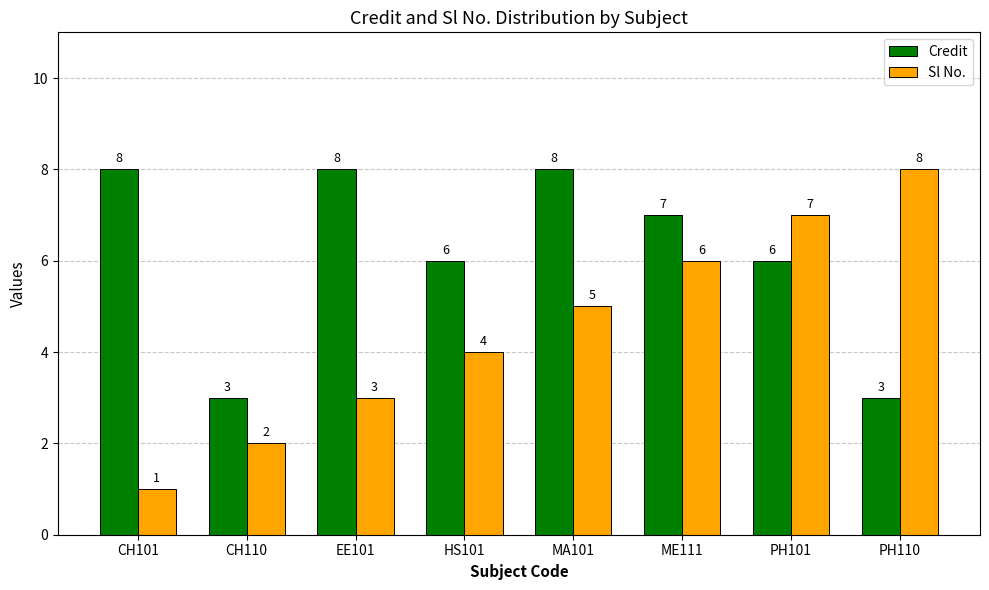

What is the sum of the Credit values at EE101 and PH110?

11